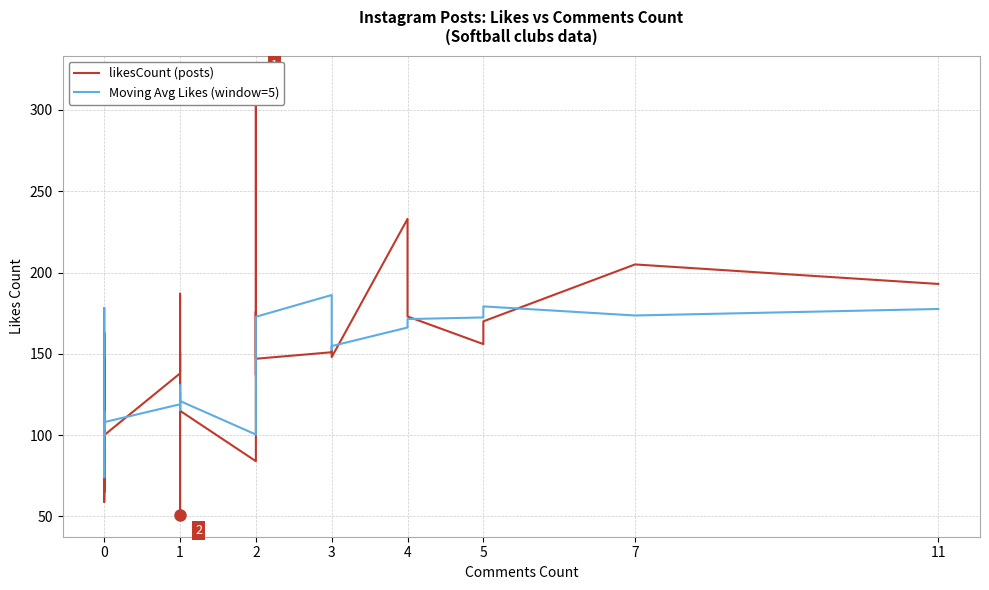

True or false: likesCount (posts) and Moving Avg Likes (window=5) intersect in this chart.

True